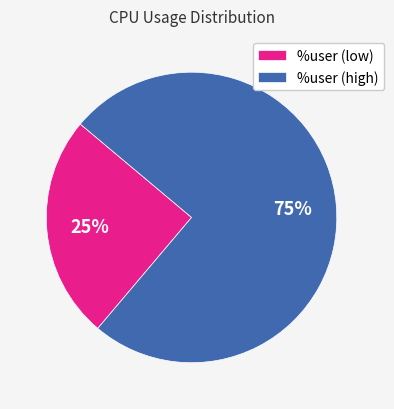

Which category has the biggest portion of the pie?

%user (high)